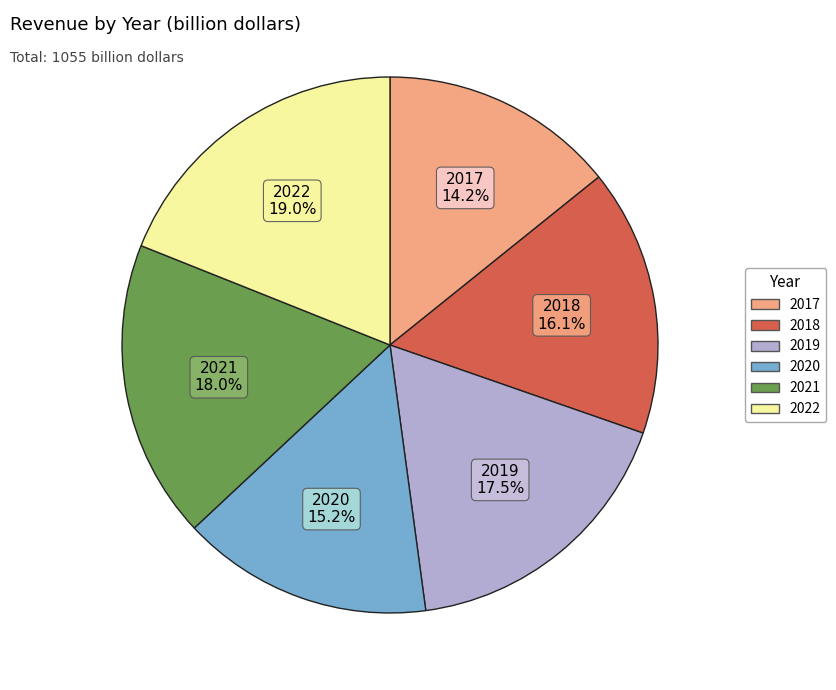

What percentage is the 2020 slice, to the nearest percent?

15%